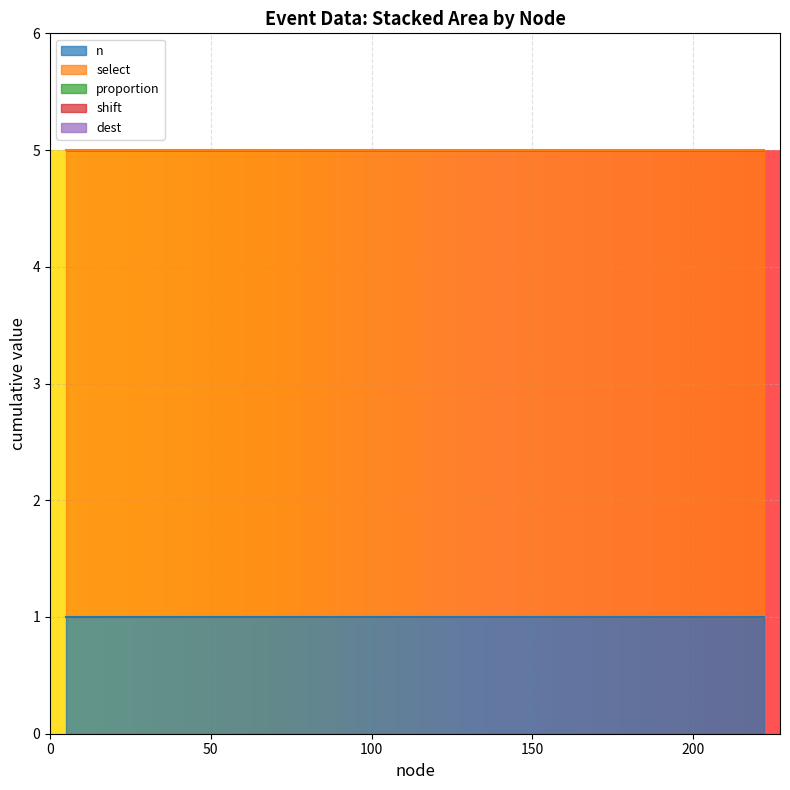

What is the approximate value of select at 11?

4